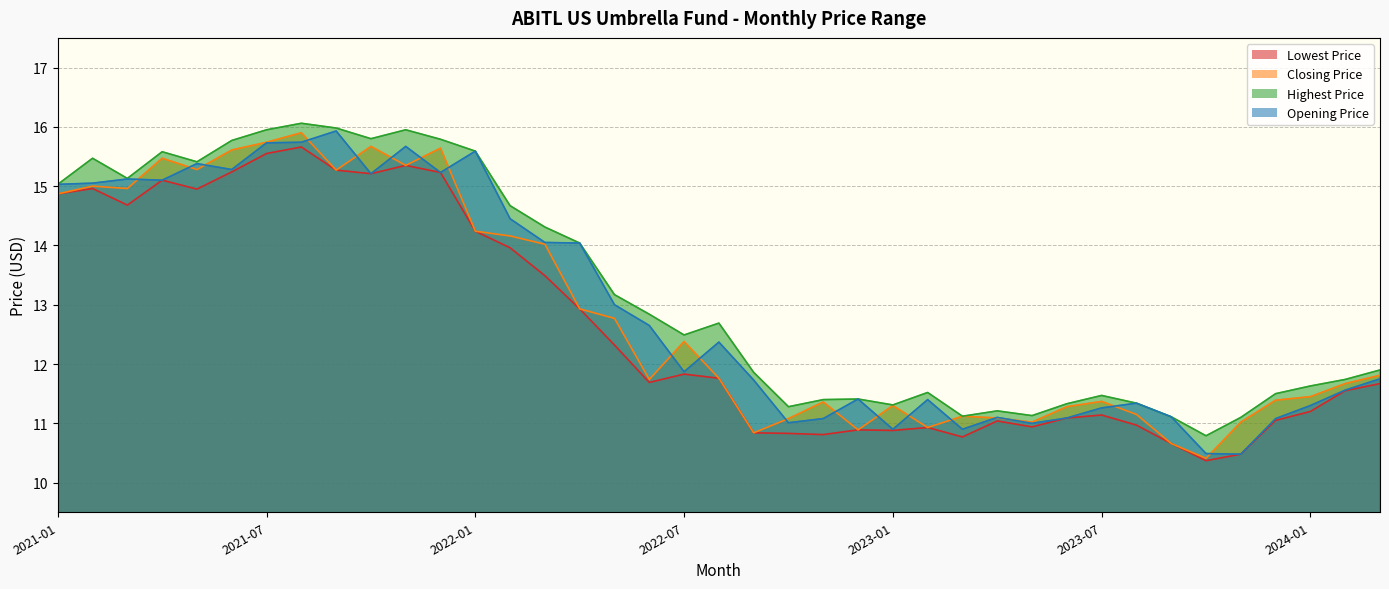

True or false: Lowest Price and Closing Price cross at least once.

False